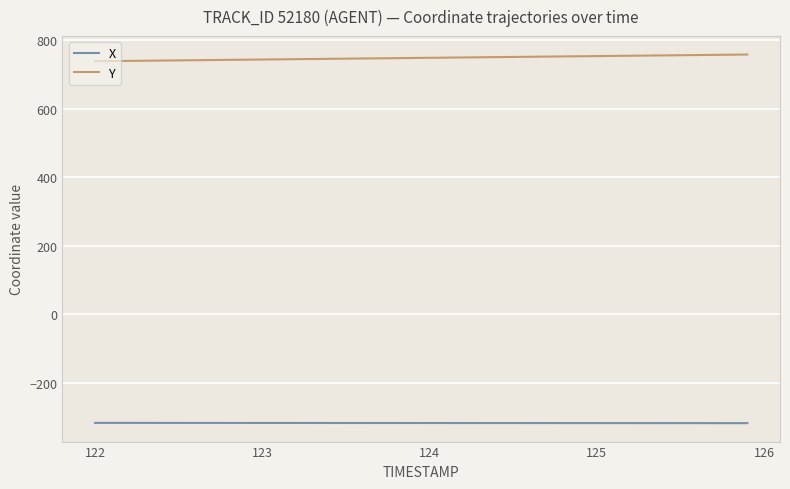

List the series in order of their peak value, lowest first.

X, Y